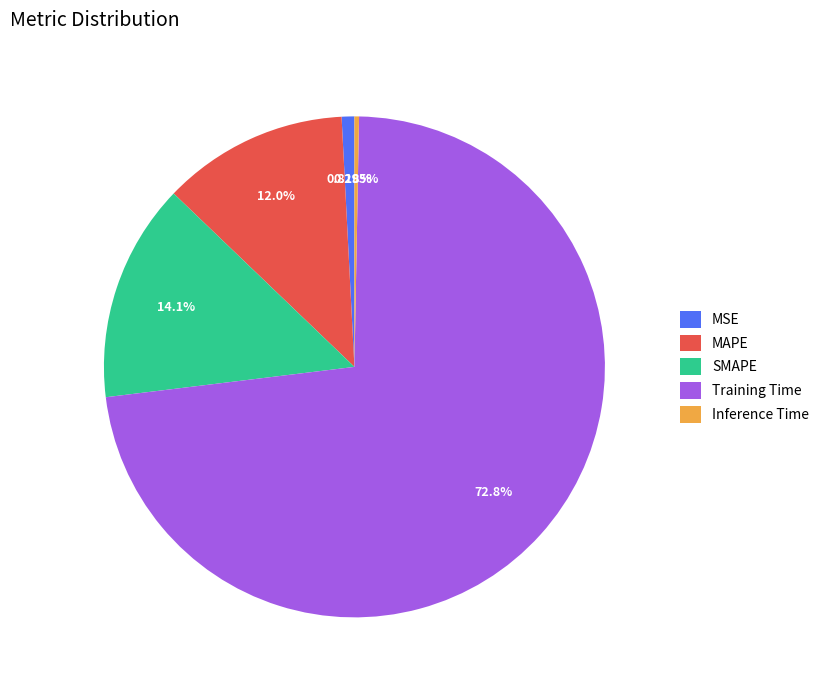

To the nearest percent, what percentage of the pie is SMAPE?

14%